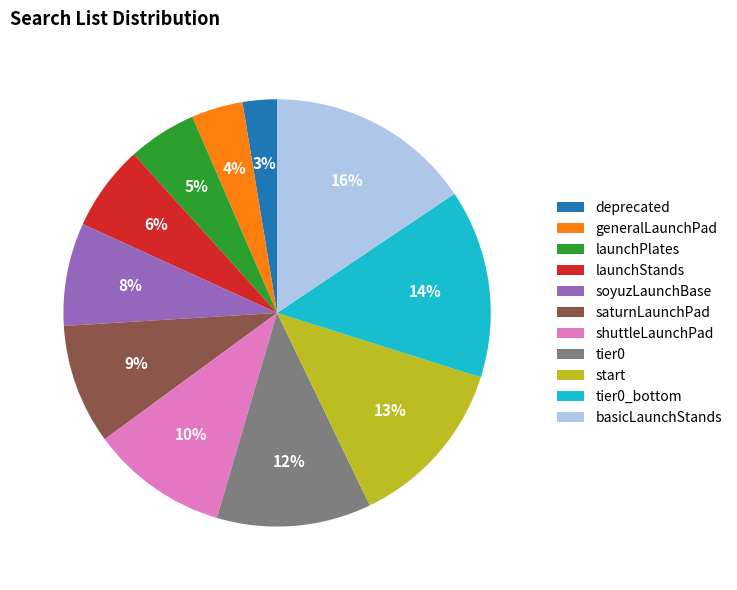

To the nearest percent, what is the difference between the launchPlates and start slice percentages?

8%